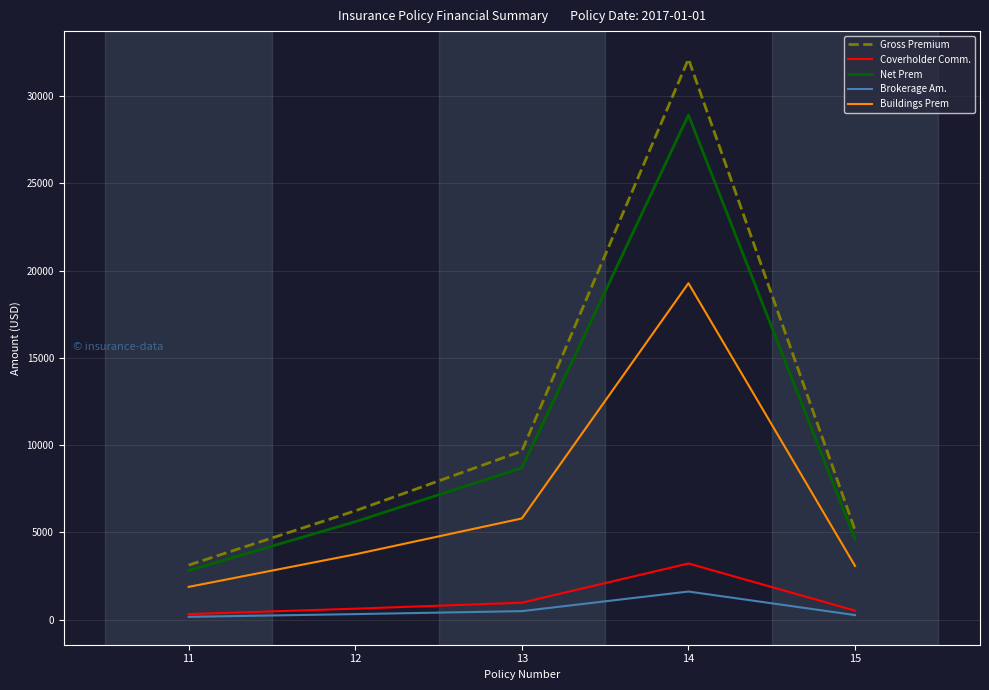

Is the value of Buildings Prem at 13 greater than the value of Net Prem at 14?

No